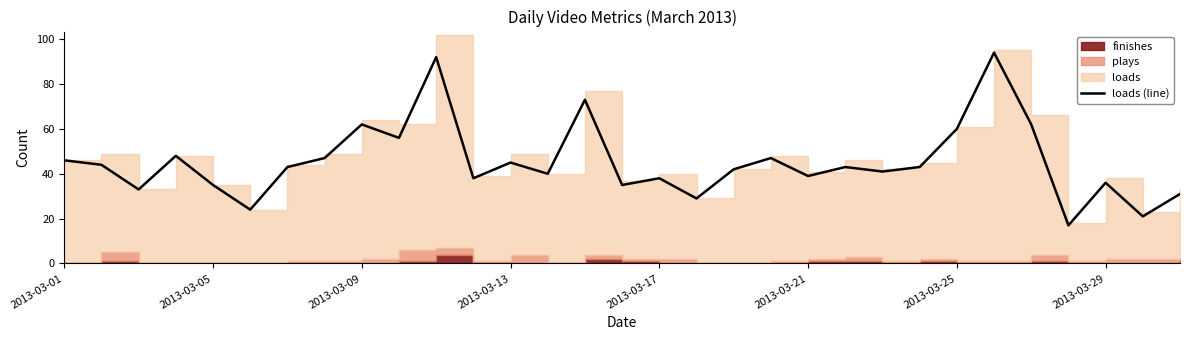

How many lines are shown in the chart?

1